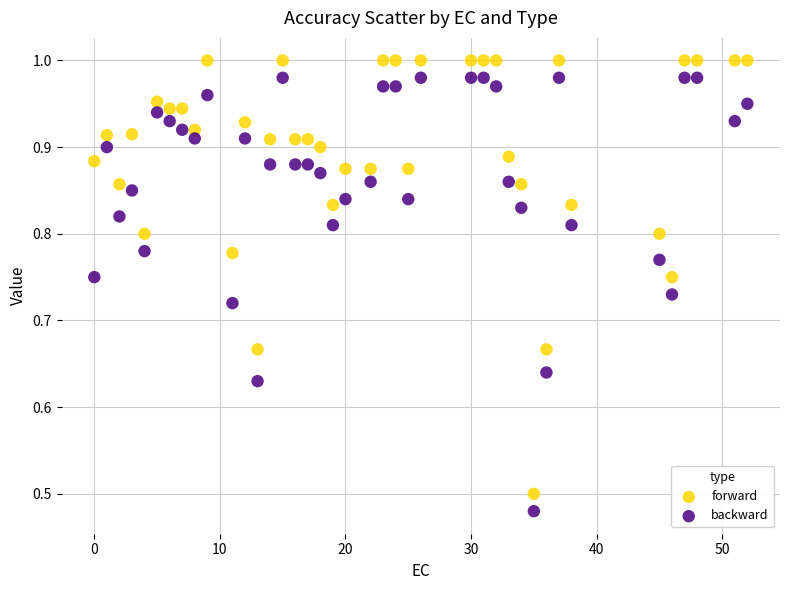

Across all data points, what is the range of X values (max minus min)?

52.0